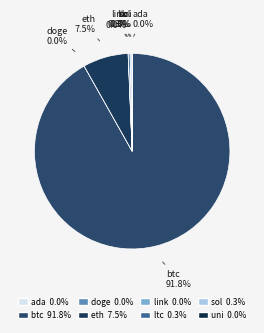

Which category has the biggest portion of the pie?

btc